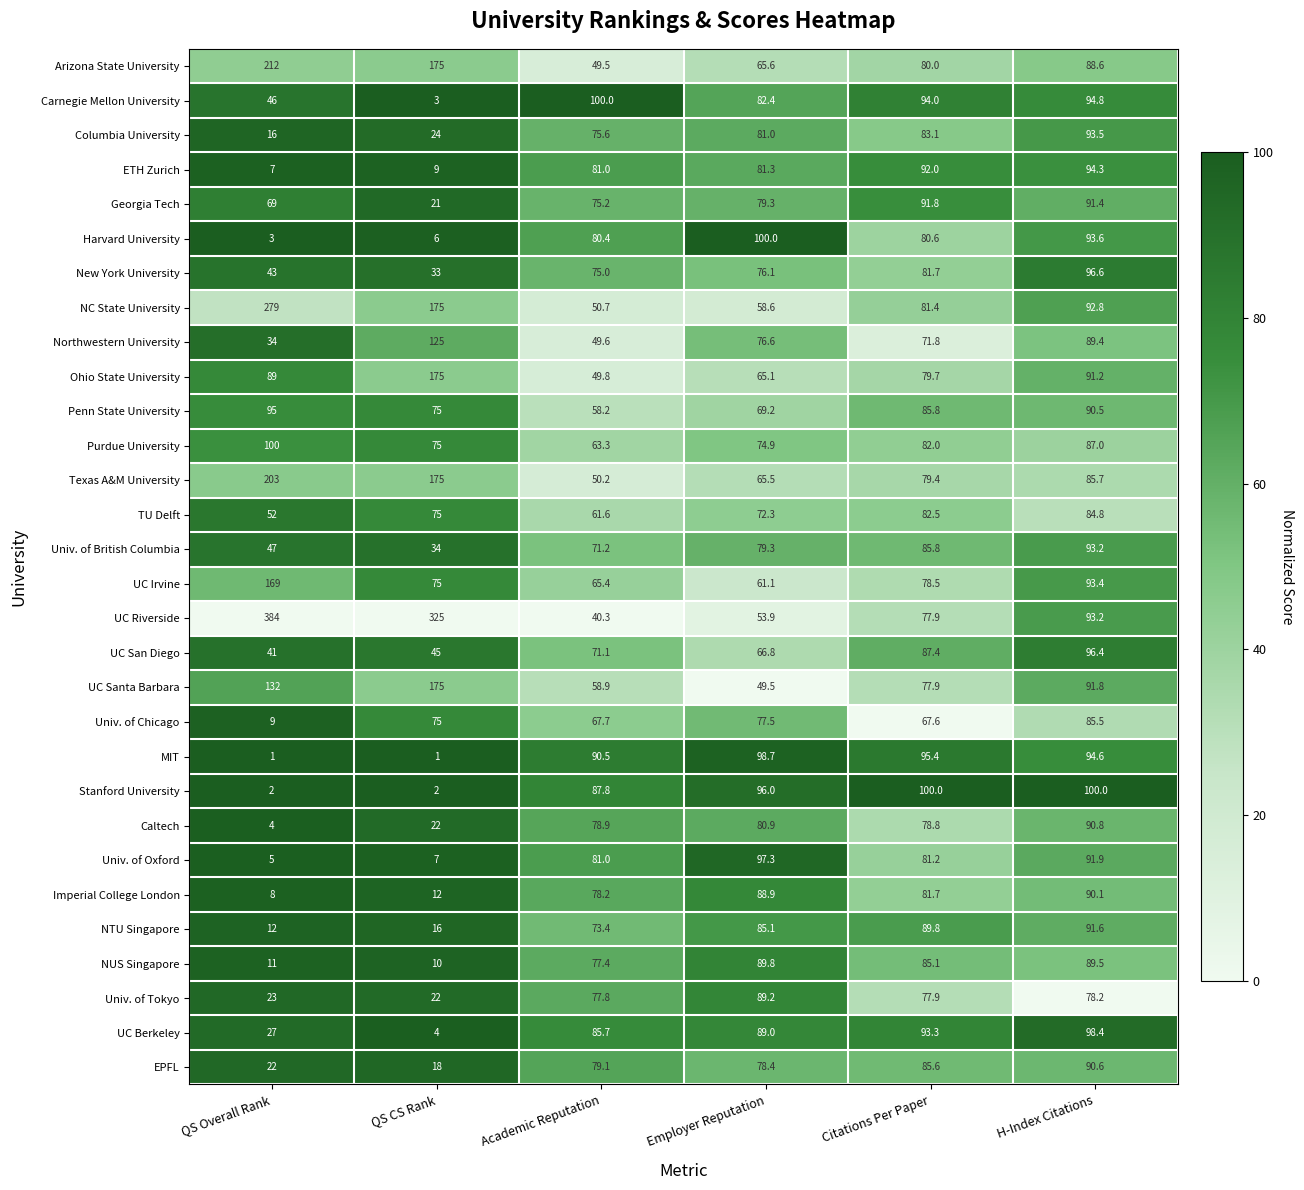

Rank the series at QS Overall Rank from lowest to highest value.

MIT, Stanford University, Harvard University, Caltech, Univ. of Oxford, ETH Zurich, Imperial College London, Univ. of Chicago, NUS Singapore, NTU Singapore, Columbia University, EPFL, Univ. of Tokyo, UC Berkeley, Northwestern University, UC San Diego, New York University, Carnegie Mellon University, Univ. of British Columbia, TU Delft, Georgia Tech, Ohio State University, Penn State University, Purdue University, UC Santa Barbara, UC Irvine, Texas A&M University, Arizona State University, NC State University, UC Riverside